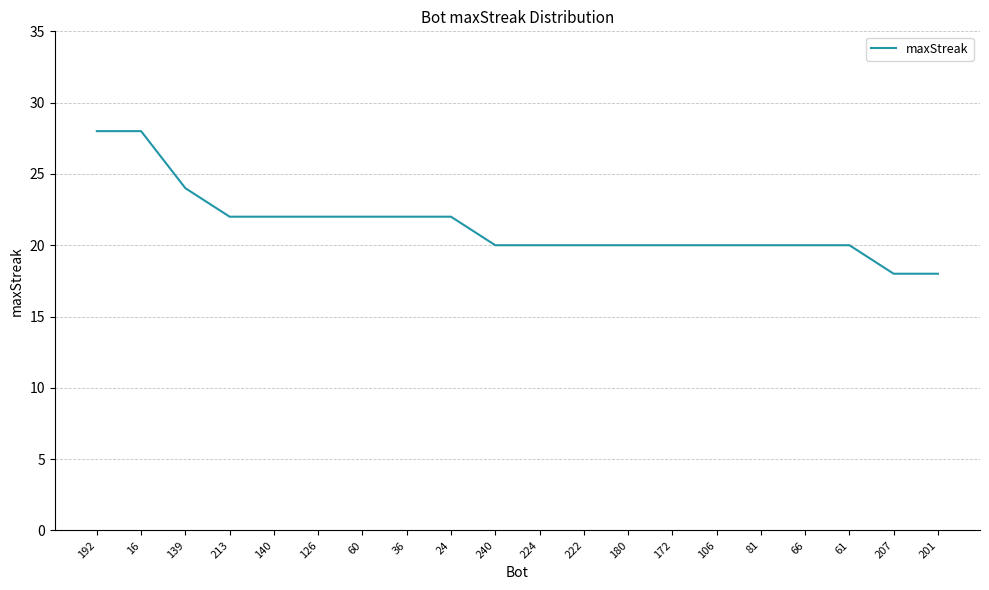

What is the average value?

21